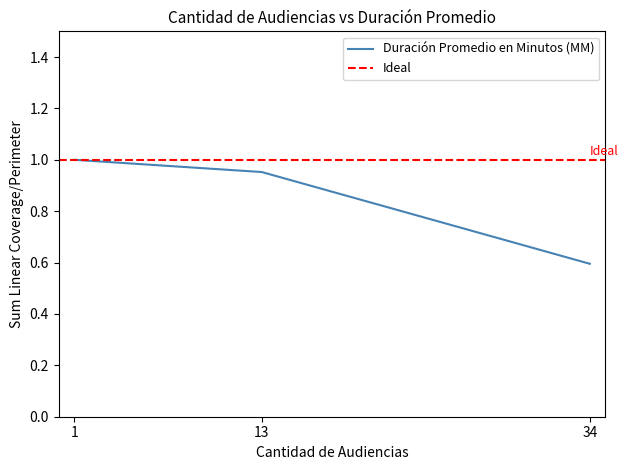

At which category does the chart reach its minimum across all series?

34